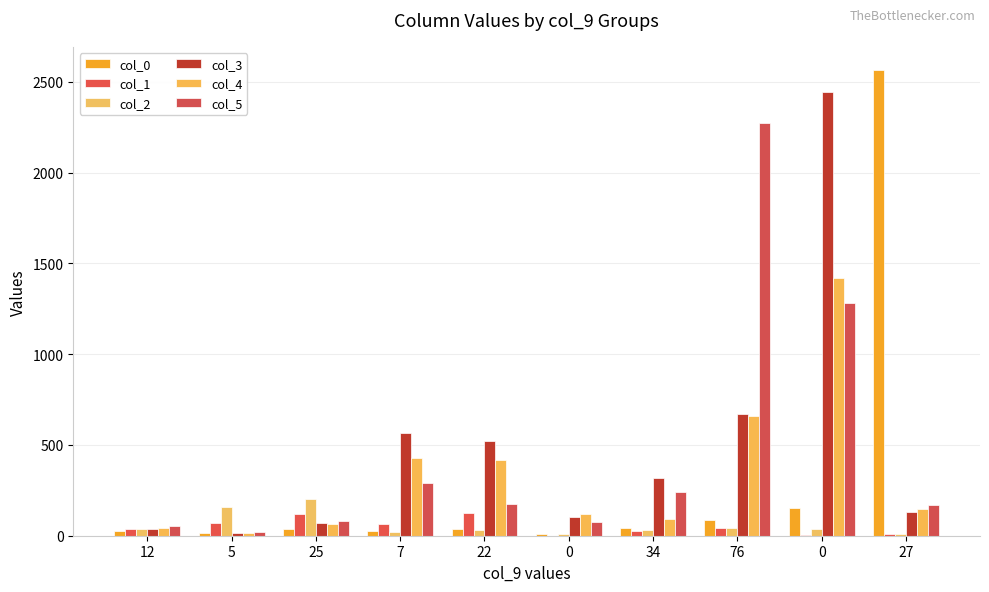

Are the bars grouped side by side (vs. stacked)?

Yes